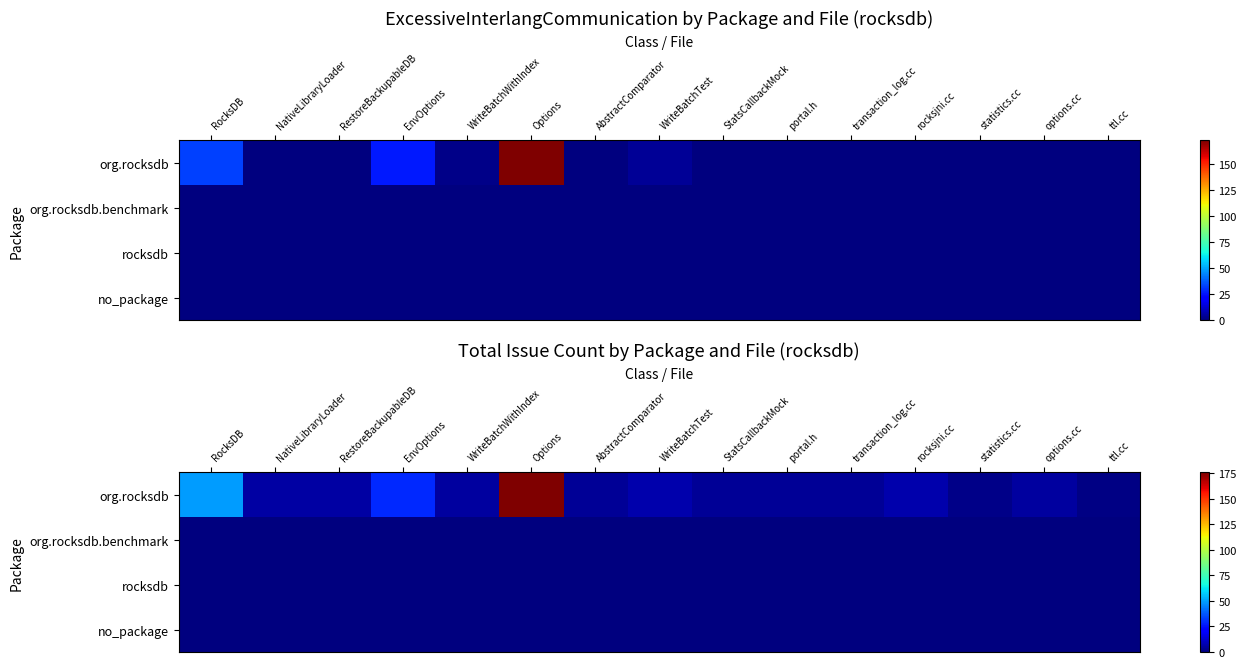

At NativeLibraryLoader, list the series in order from smallest to largest.

org.rocksdb.benchmark, rocksdb, no_package, org.rocksdb